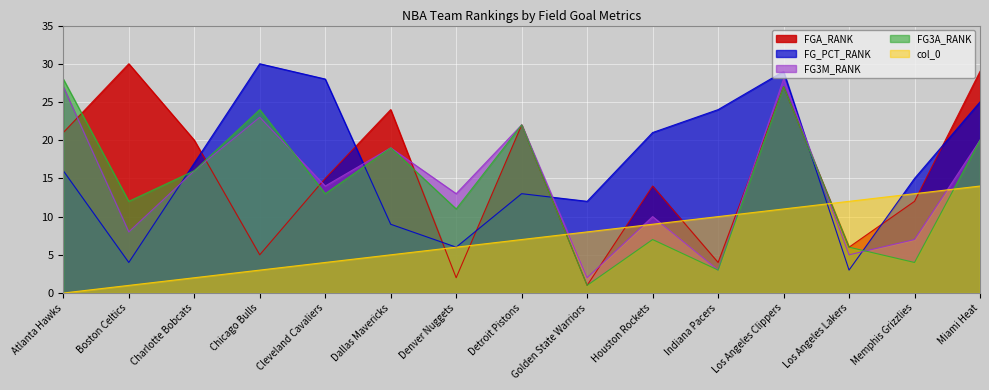

In FG3A_RANK, how many points are higher than both neighbors (excluding endpoints)?

5